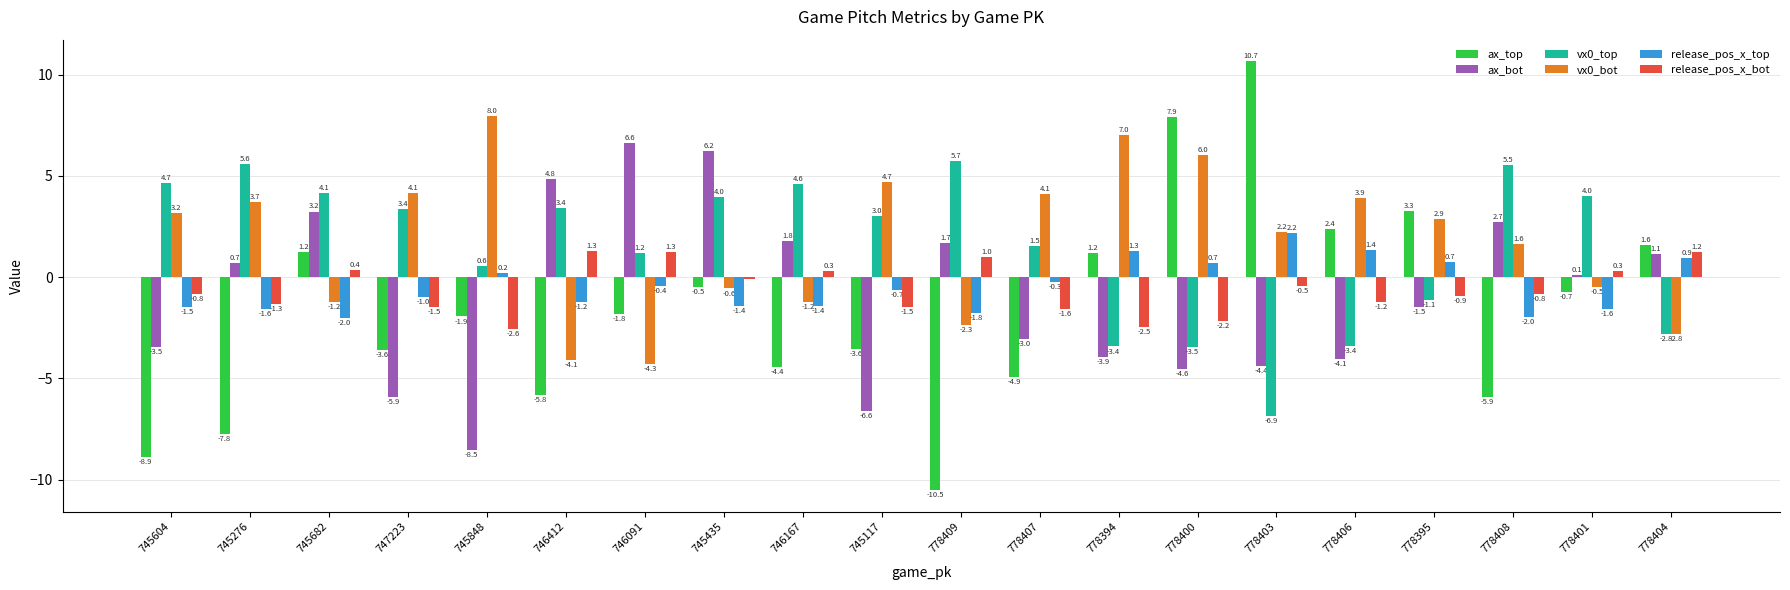

What is the maximum value for vx0_bot?

8.0